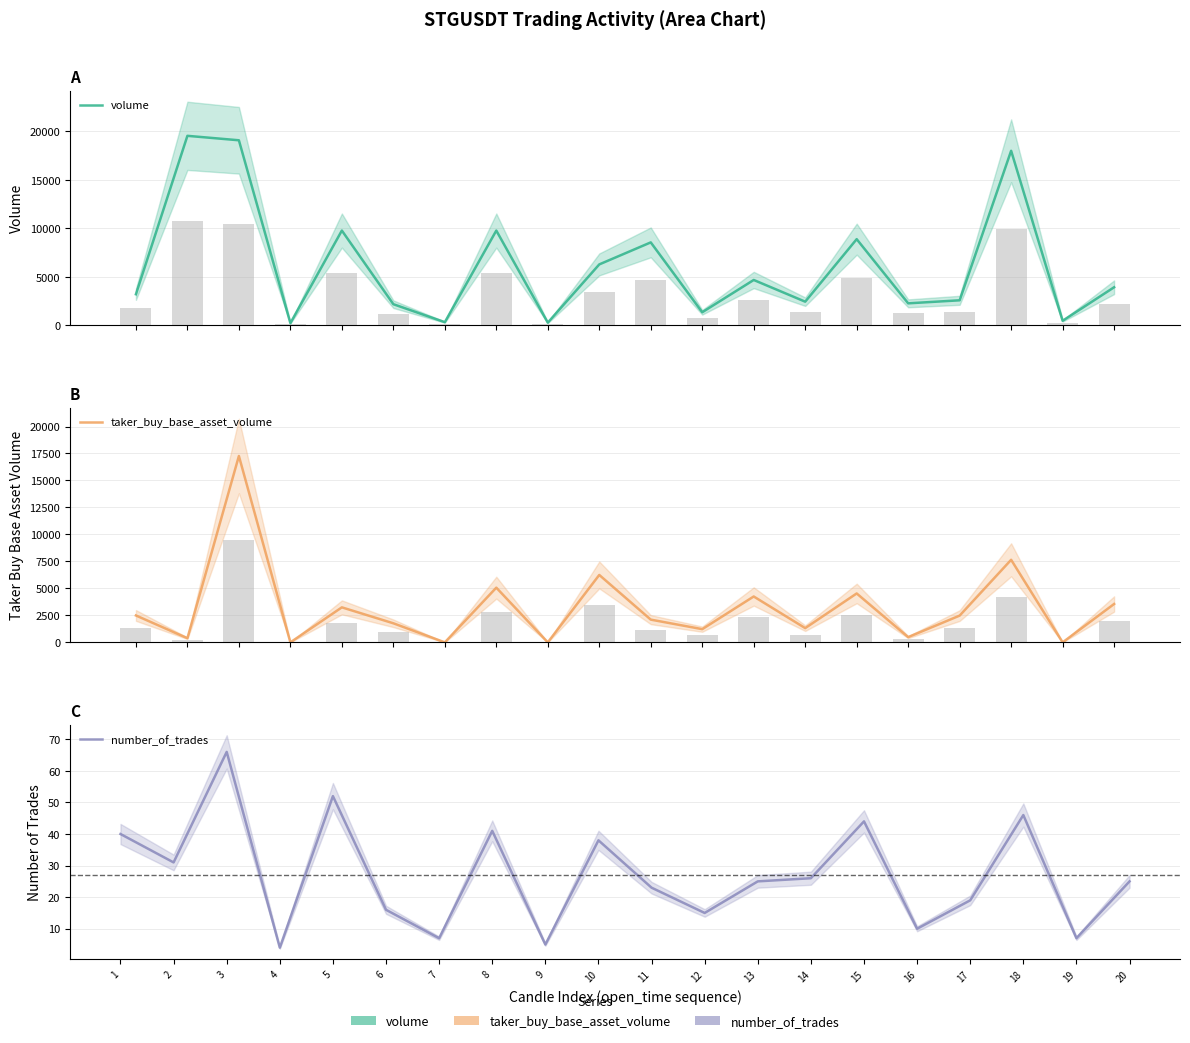

Rank the series by their maximum value, from highest to lowest.

volume, taker_buy_base_asset_volume, number_of_trades